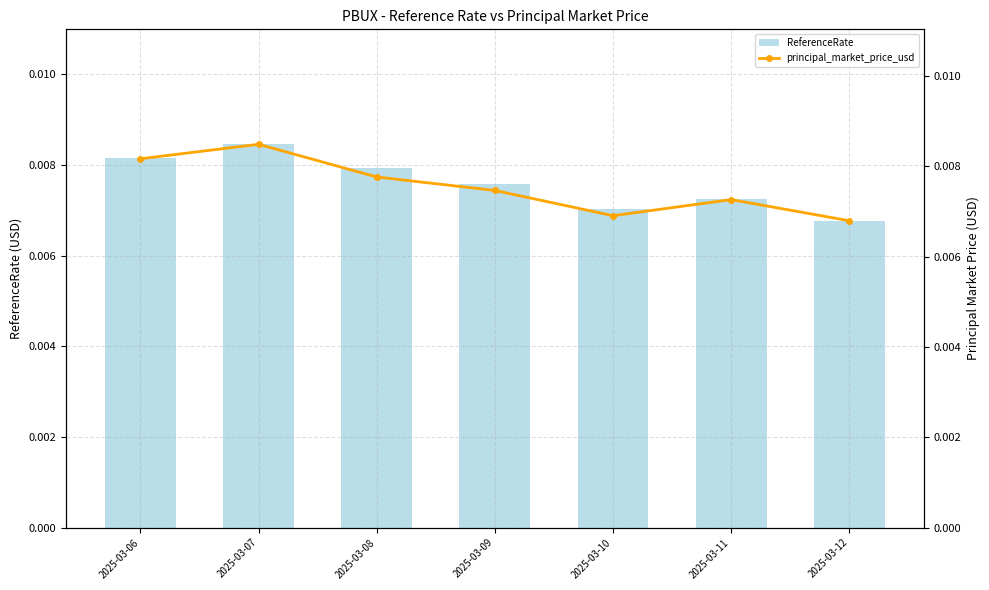

Count the ReferenceRate values in the range 0 to 1.

7